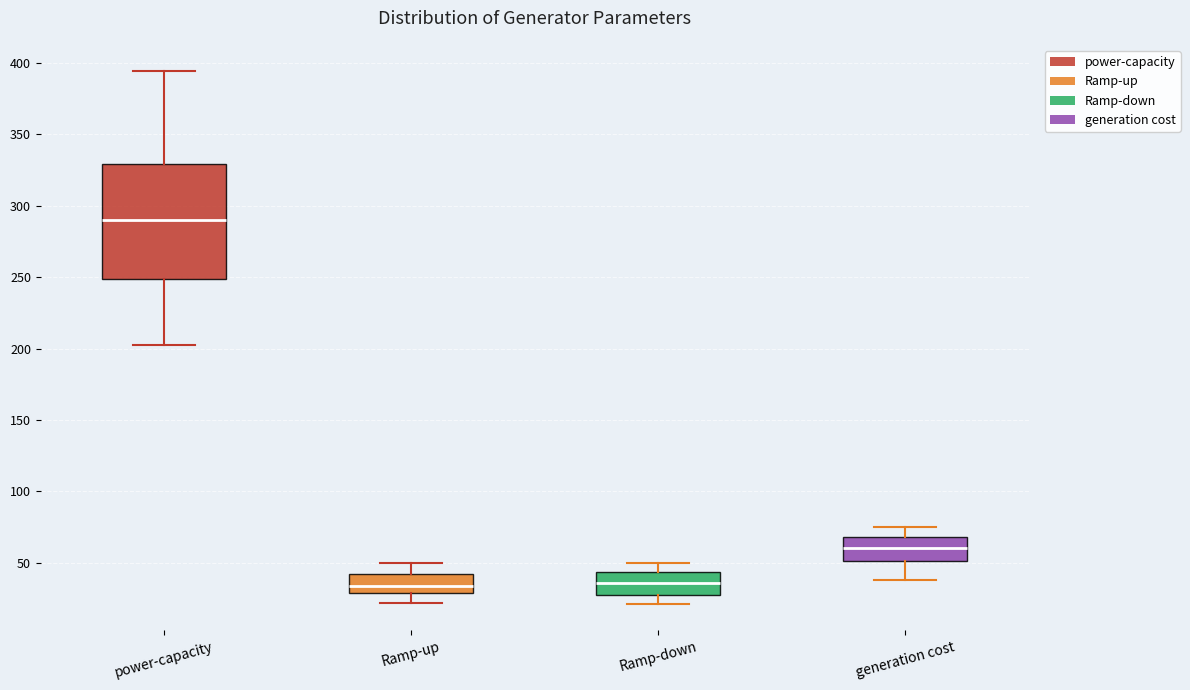

Reading left to right, transcribe this box plot: for each box, give where its median line is, the range the box spans, and where its two whiskers end, as read against the y-axis. The values are not printed on the chart, so give them approximately, as read against the axis.

power-capacity: median 290, box 250 to 330, whiskers 200 to 395
Ramp-up: median 35, box 30 to 40, whiskers 20 to 50
Ramp-down: median 35, box 30 to 45, whiskers 20 to 50
generation cost: median 60, box 50 to 70, whiskers 40 to 75